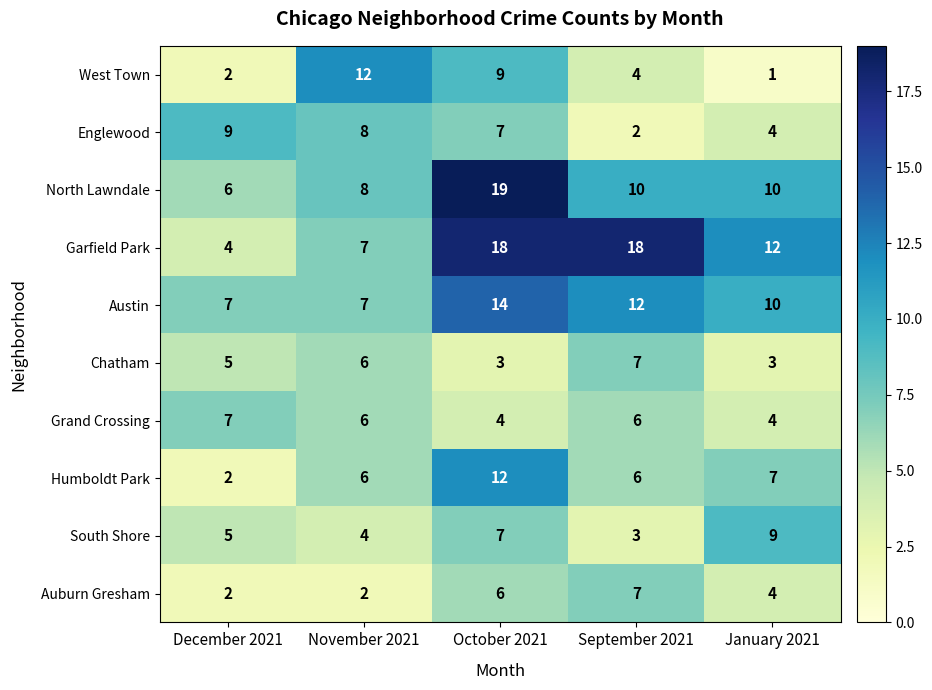

Is it true that Grand Crossing equals 9 at November 2021?

False